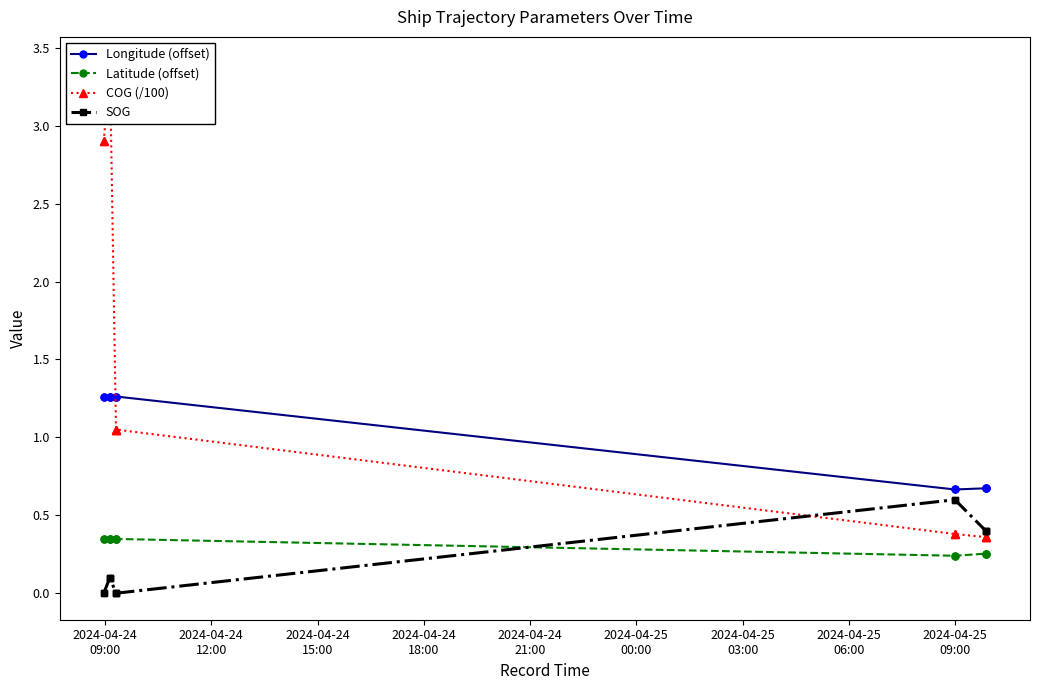

The Latitude (offset) series shows 0.3 at 2024-04-24
12:00. True or false?

True